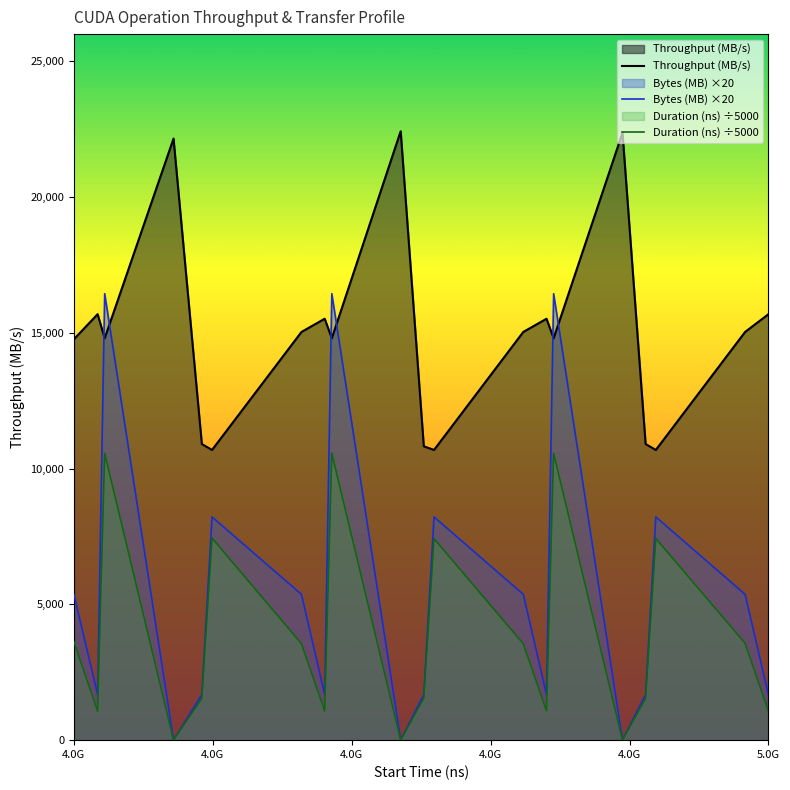

Count the number of categories in the chart.

20